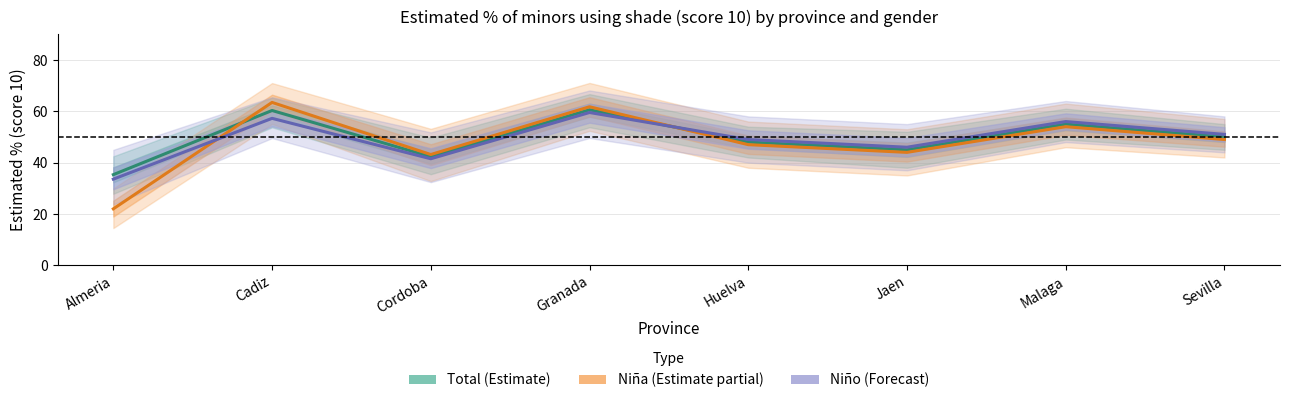

At which category is the sum across all series the highest?

Granada